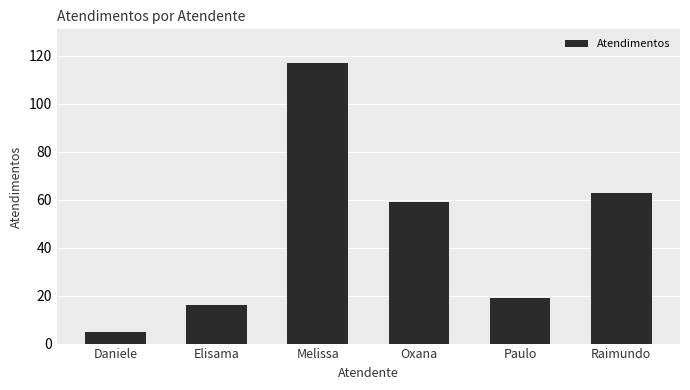

Reading left to right, what are all the values shown in this chart?

Daniele=5	Elisama=16	Melissa=117	Oxana=59	Paulo=19	Raimundo=63